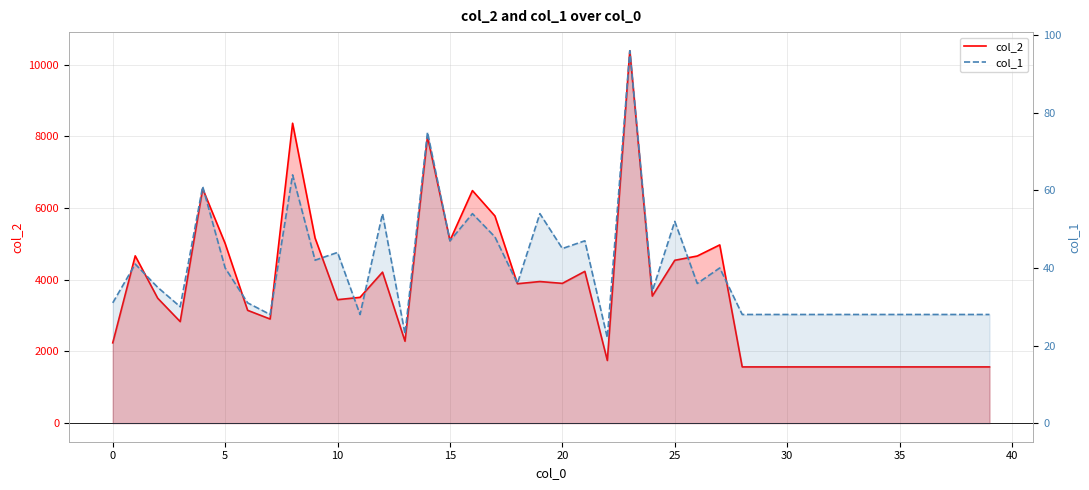

Rank the series by their maximum value, from highest to lowest.

col_2, col_1